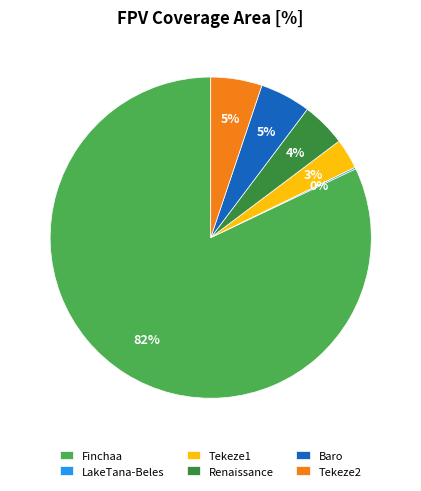

To the nearest percent, what is the difference between the Baro and Tekeze1 slice percentages?

2%